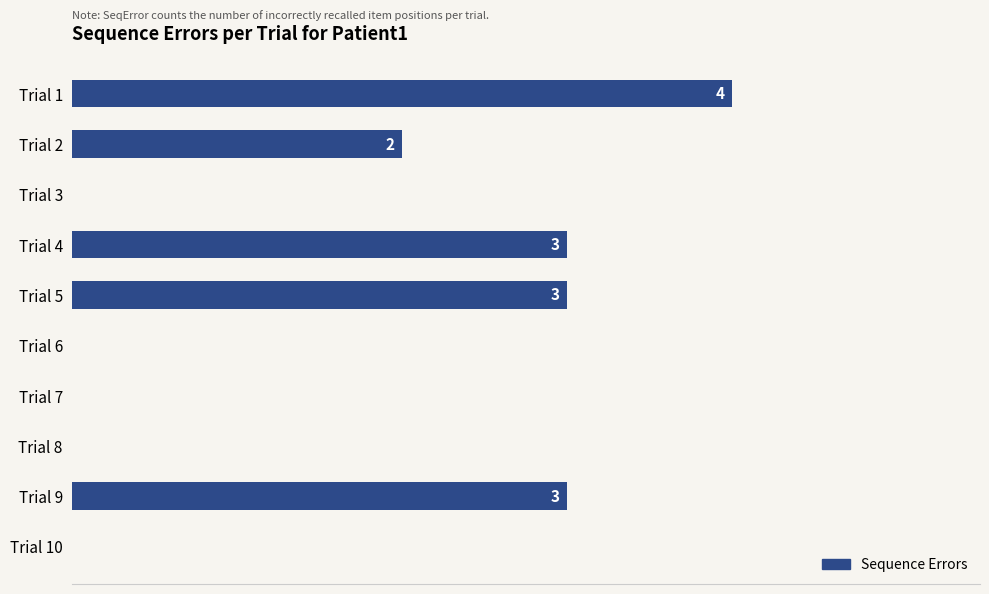

Between Trial 5 and Trial 8, which is larger?

Trial 5